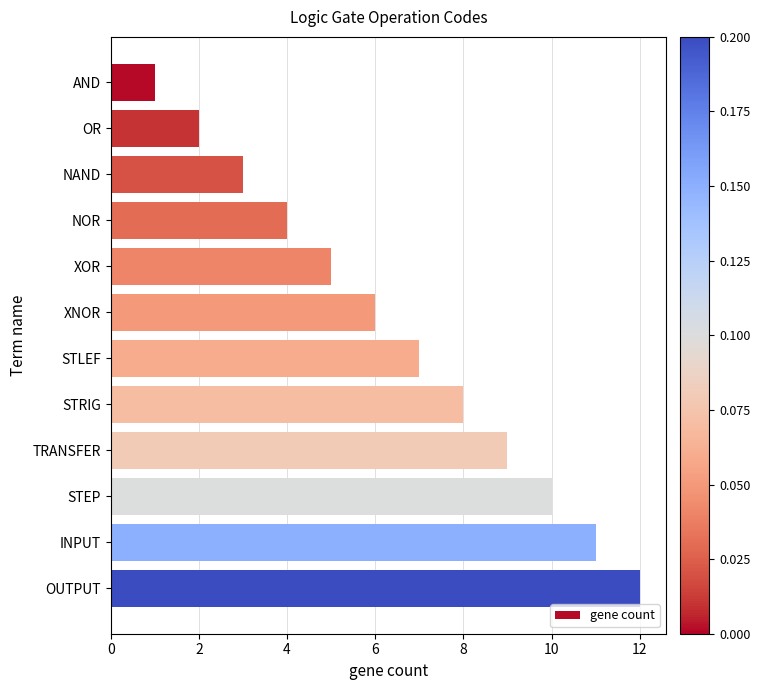

List the labels in order of value, largest first.

OUTPUT, INPUT, STEP, TRANSFER, STRIG, STLEF, XNOR, XOR, NOR, NAND, OR, AND